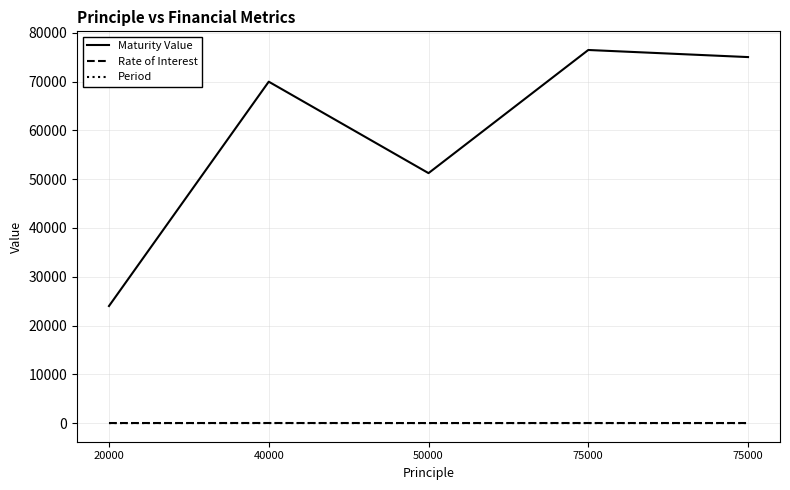

What is the sum of the Period values at 40000 and 20000?

7.0